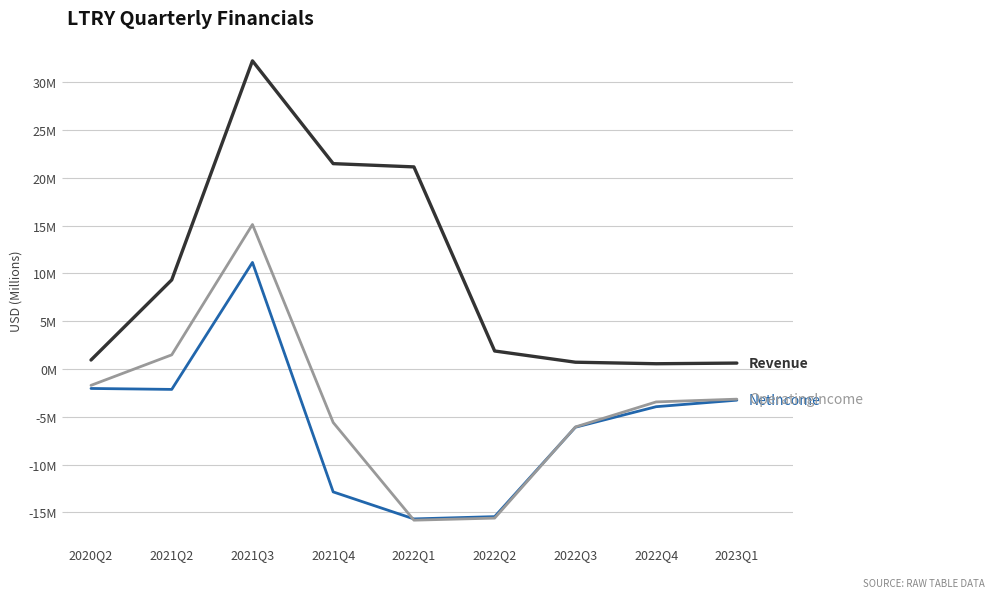

Which label corresponds to the largest value in the chart?

2021Q3